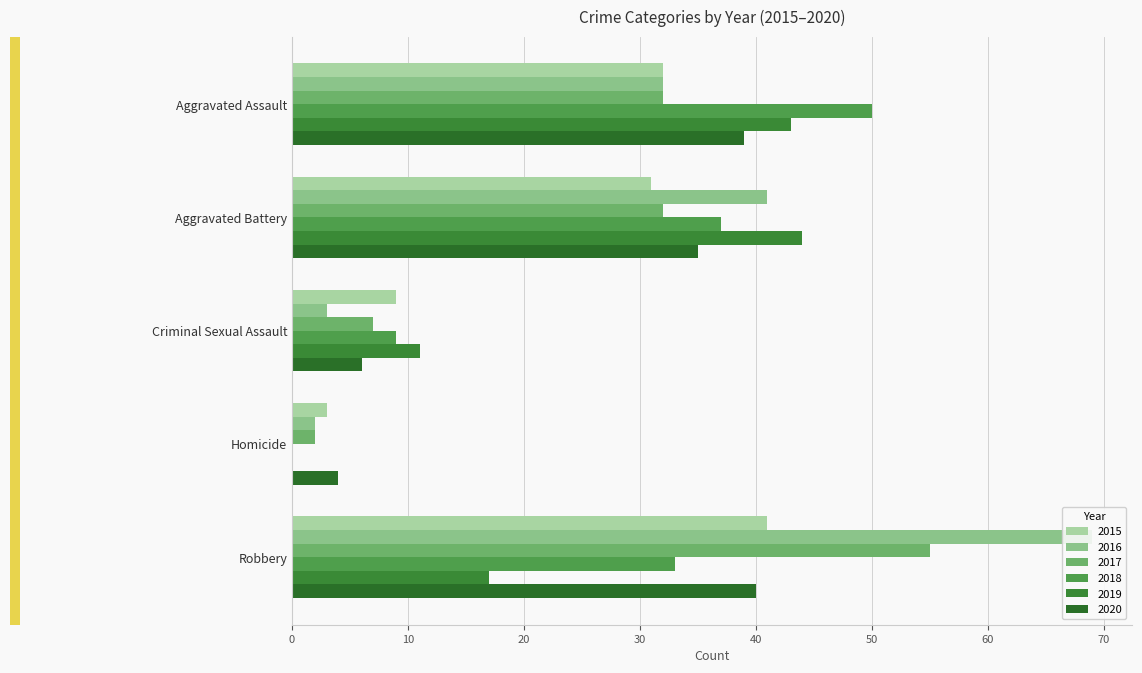

Is it true that 2018 equals 37 at Aggravated Battery?

True